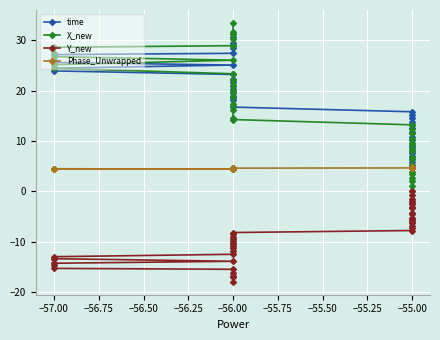

True or false: X_new and Y_new intersect in this chart.

False